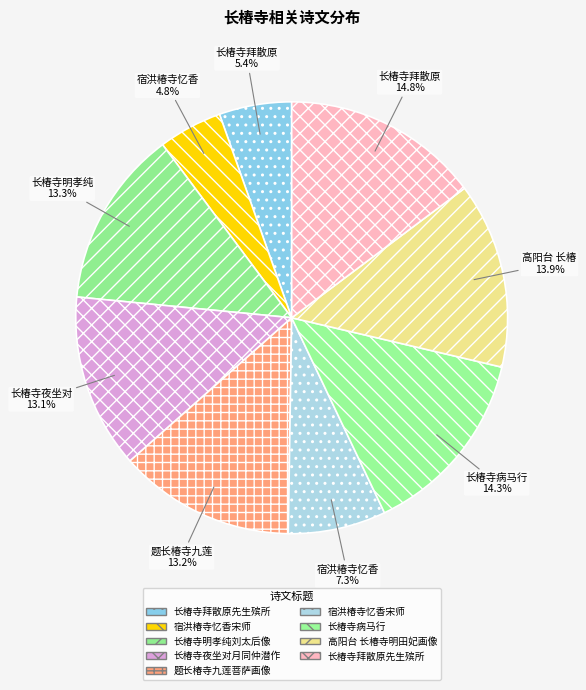

How many segments does this pie chart have?

9